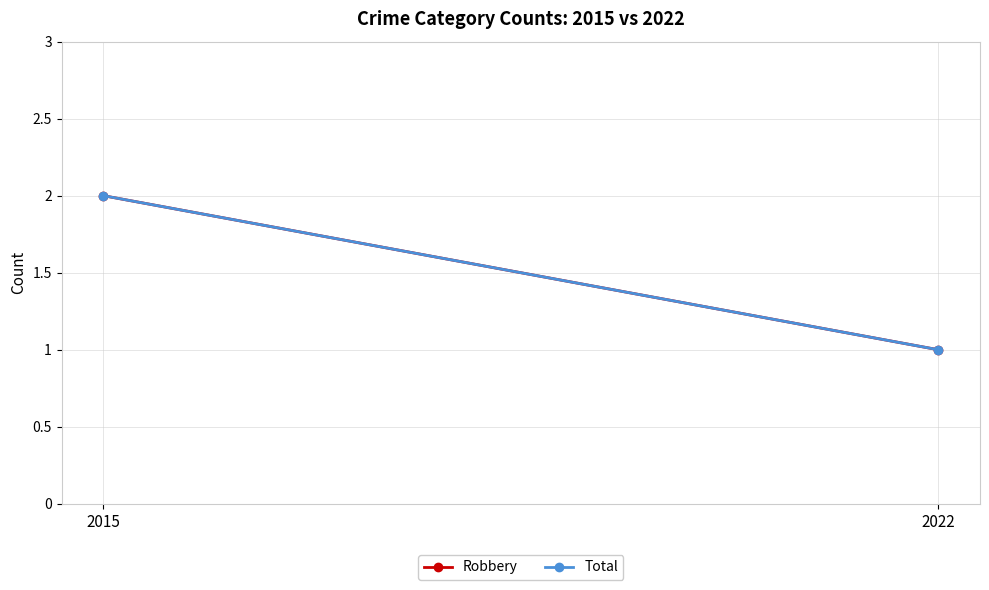

The Total series shows 3 at 2015. True or false?

False